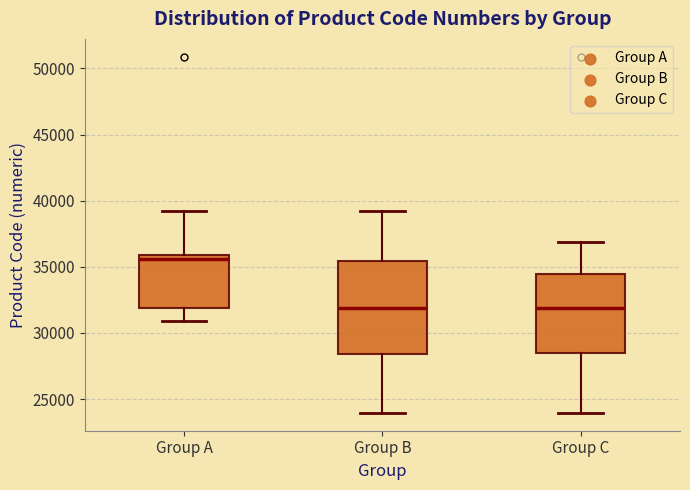

Reading left to right, transcribe this box plot: for each box, give where its median line is, the range the box spans, and where its two whiskers end, as read against the y-axis. The values are not printed on the chart, so give them approximately, as read against the axis.

Group A: median 35500, box 32000 to 36000, whiskers 31000 to 39000
Group B: median 32000, box 28500 to 35500, whiskers 24000 to 39000
Group C: median 32000, box 28500 to 34500, whiskers 24000 to 37000